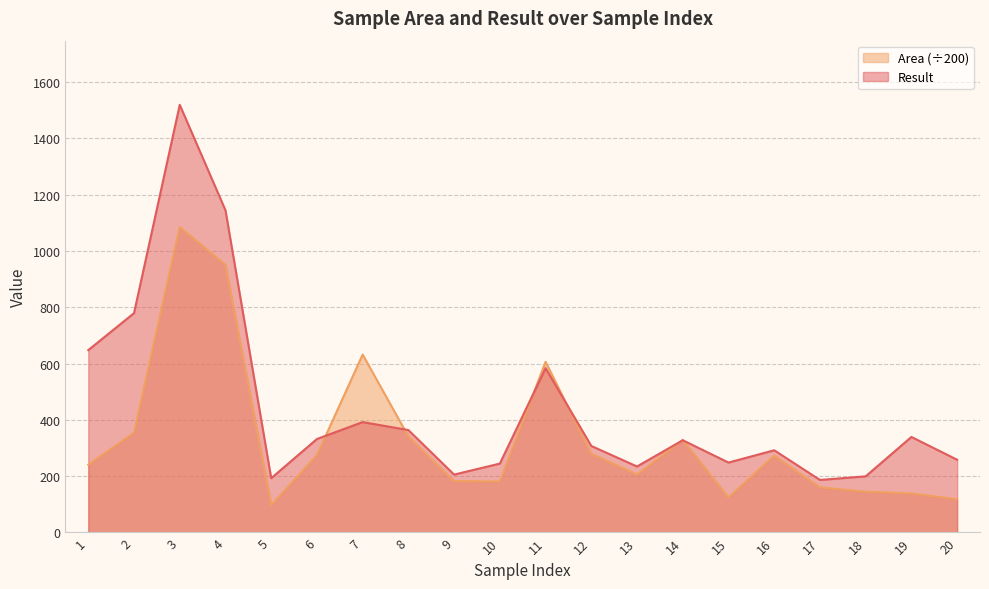

How many times do Result and Area cross each other?

6